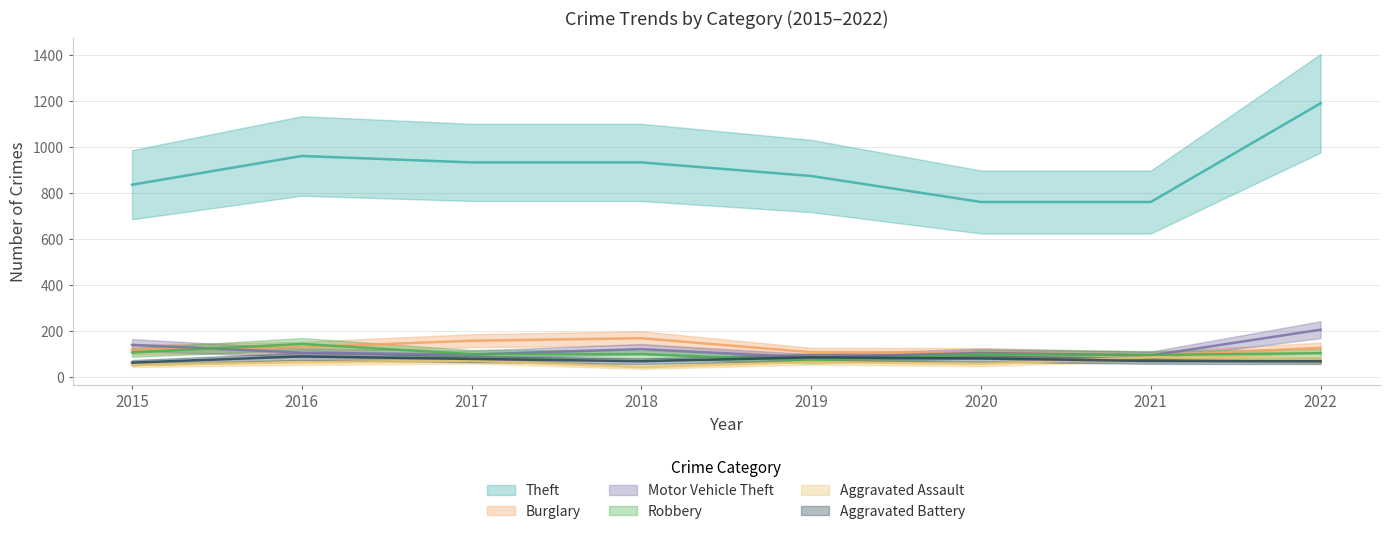

Rank the categories by Motor Vehicle Theft value from lowest to highest.

2019, 2021, 2017, 2020, 2016, 2018, 2015, 2022